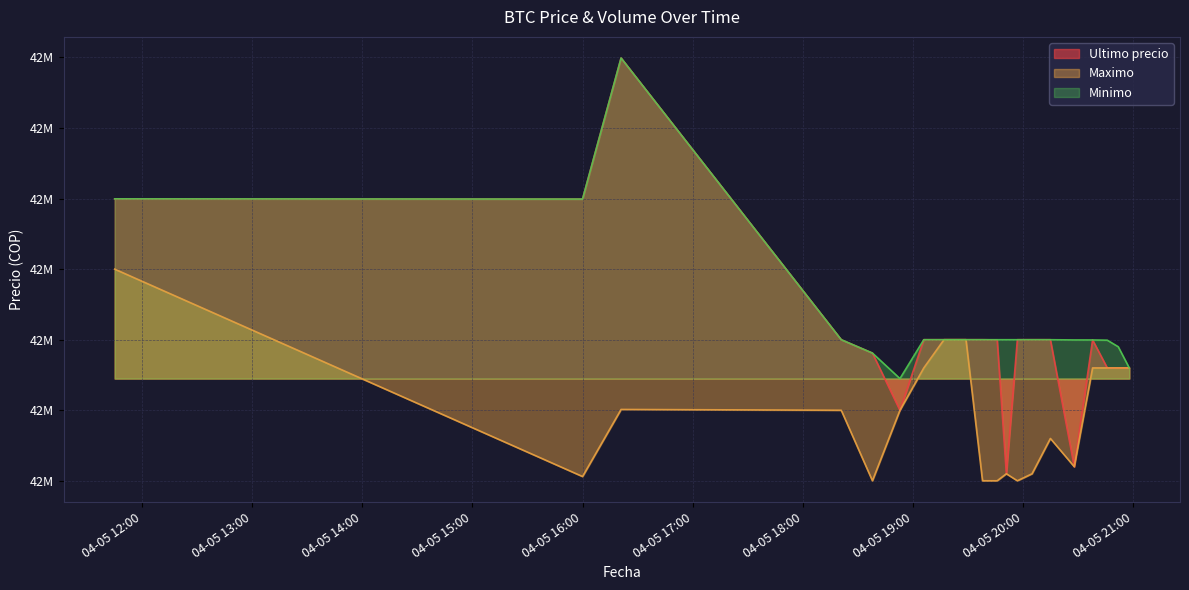

List the series in order of their overall mean, lowest first.

Maximo, Ultimo precio, Minimo